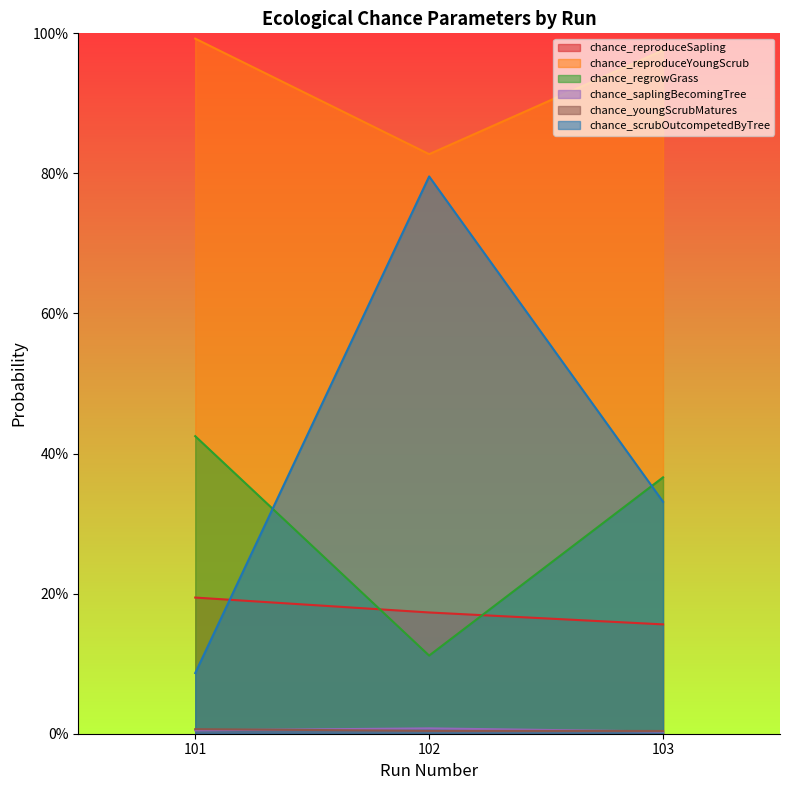

Reading right to left, list all the values displayed in this chart.

chance_reproduceSapling: 0.2	0.2	0.2
chance_reproduceYoungScrub: 1.0	0.8	1.0
chance_regrowGrass: 0.4	0.1	0.4
chance_saplingBecomingTree: 0.0	0.0	0.0
chance_youngScrubMatures: 0.0	0.0	0.0
chance_scrubOutcompetedByTree: 0.3	0.8	0.1